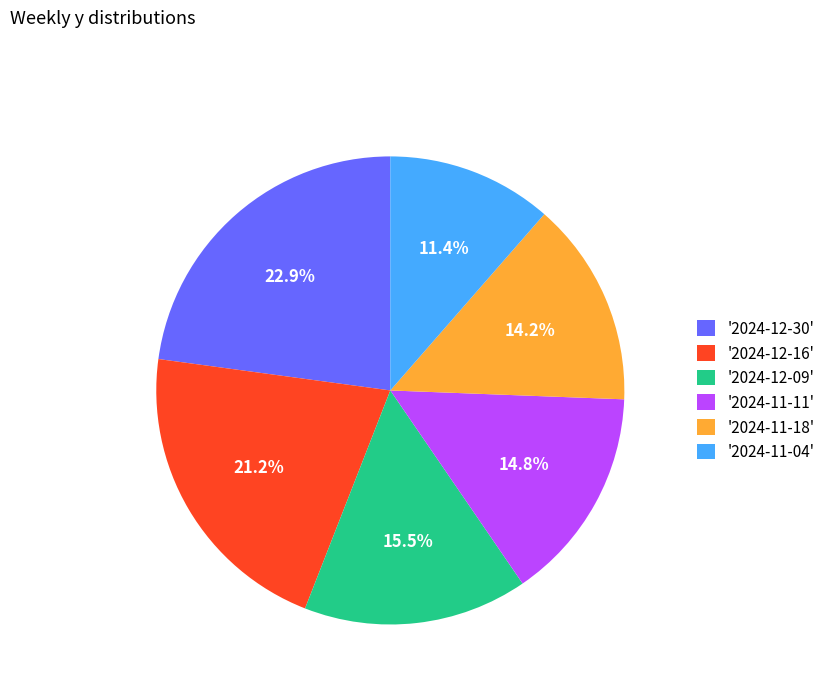

What is the ratio of the value at '2024-11-18' to the value at '2024-12-09'?

0.9